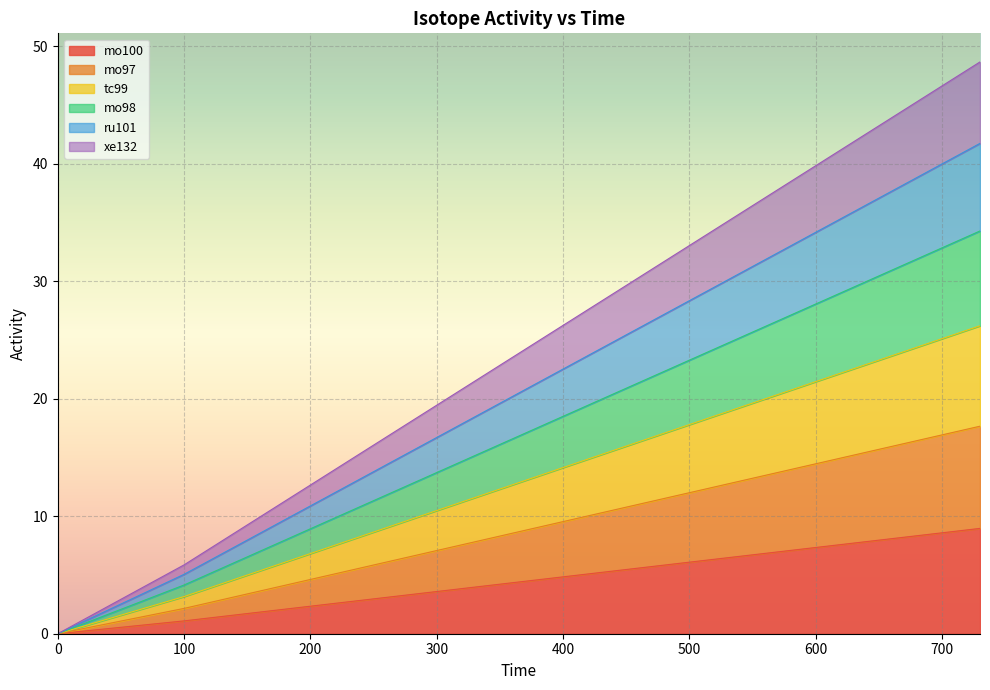

Does the chart display data point markers on the line(s)?

No